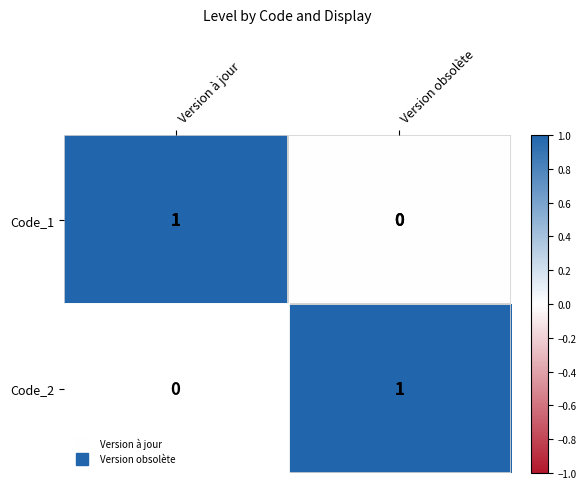

Where is Code_1 nearest to the value 0?

Version obsolète